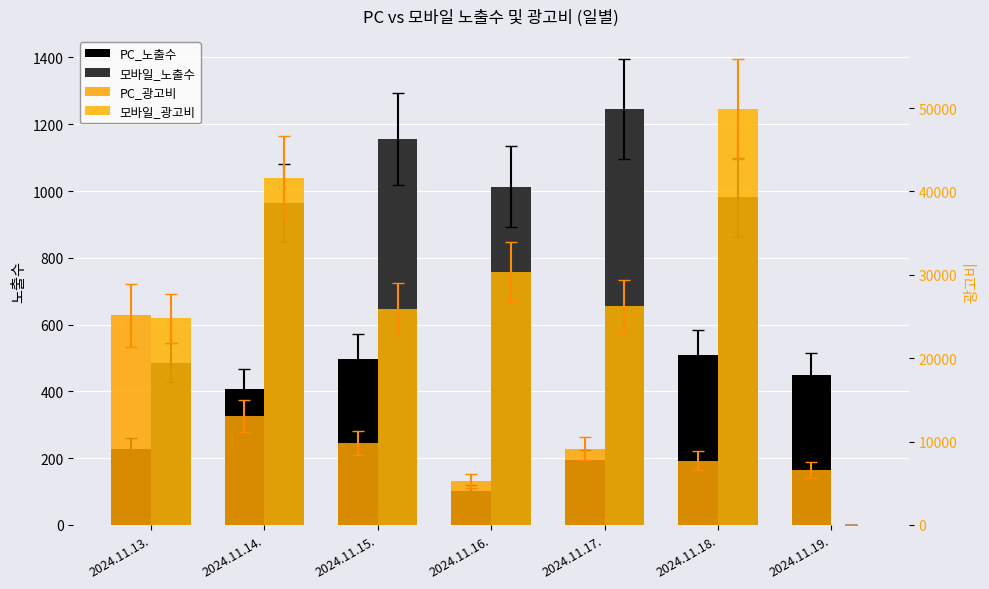

Which has a higher value, 2024.11.16. or 2024.11.14.?

2024.11.14.